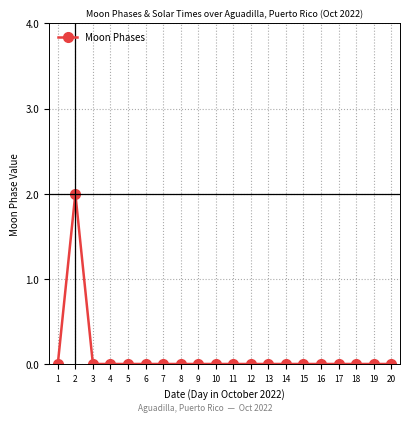

Reading left to right, extract all data points from this chart.

0	2	0	0	0	0	0	0	0	0	0	0	0	0	0	0	0	0	0	0